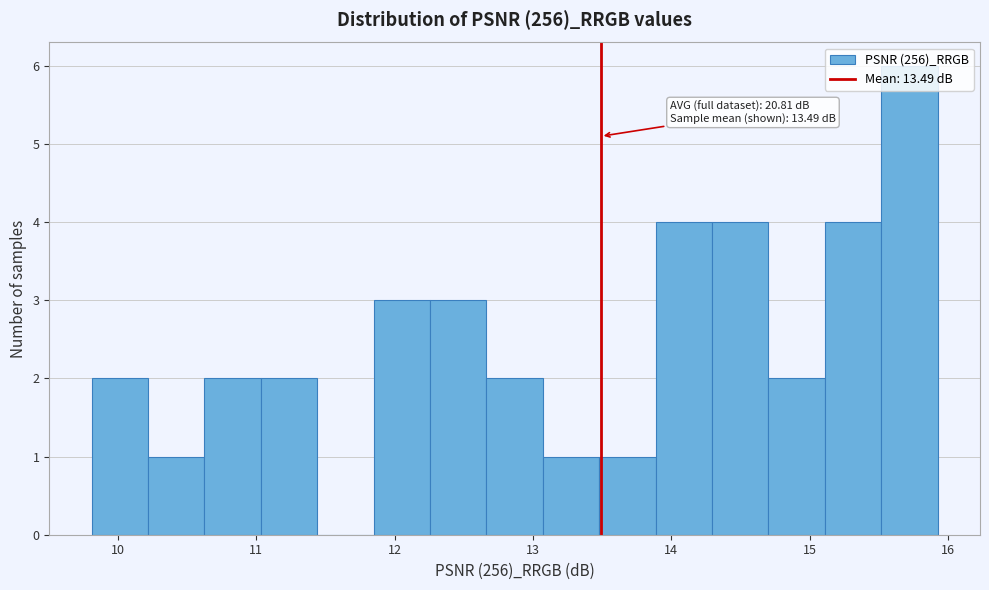

Over which range of the x-axis is the bar tallest?

15.5 to 15.9